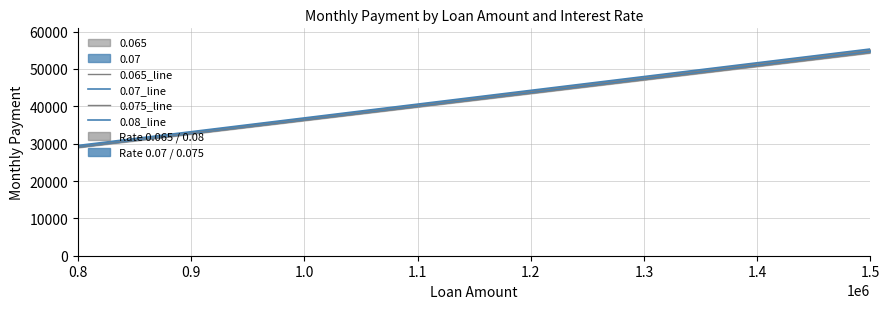

Where does the 0.08_line series first go above 35043?

1.1